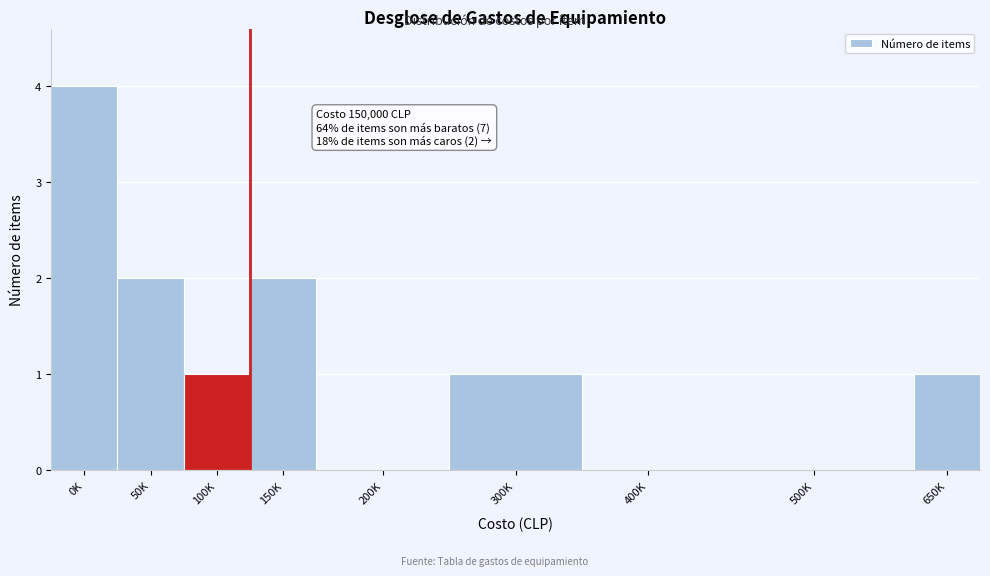

Reading left to right, extract all data points from this chart.

0K=4	50K=2	100K=1	150K=2	200K=0	300K=1	400K=0	500K=0	650K=1